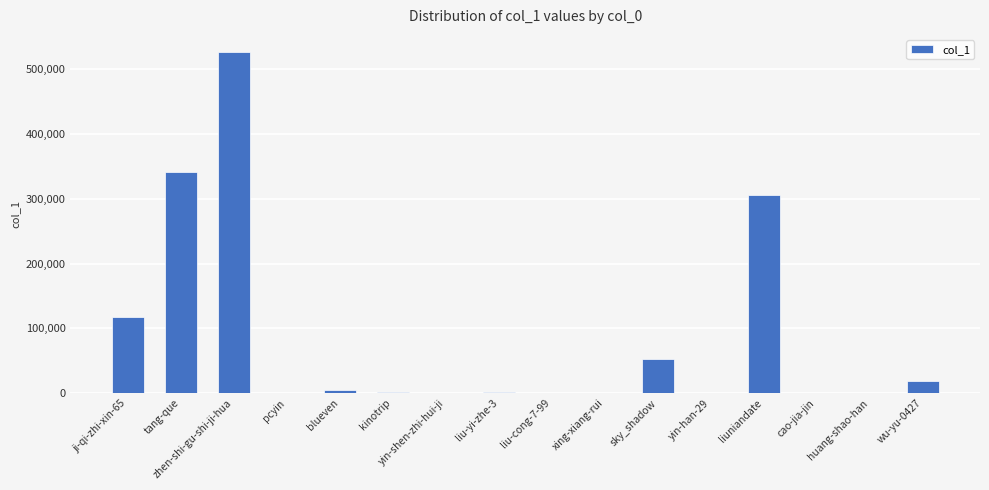

What is the sum of all values?

1370463